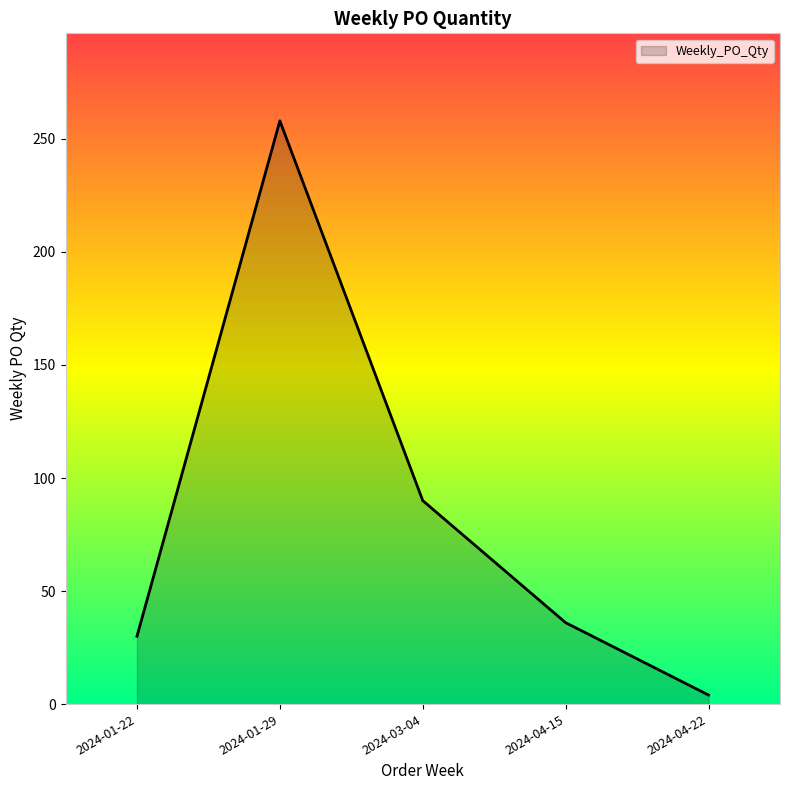

What is the change in value from 2024-01-29 to 2024-03-04?

-168